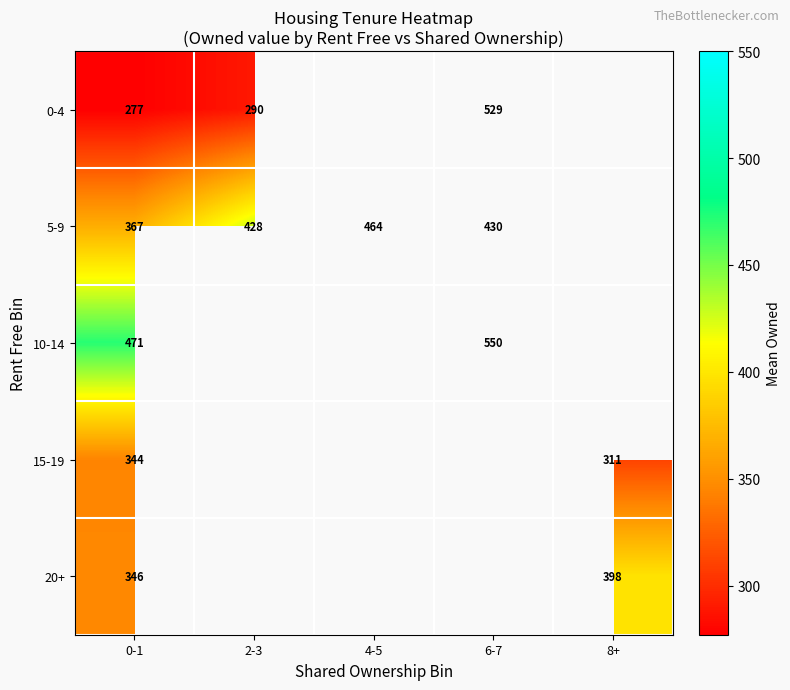

True or false: 5-9 has a value of 144.3 at 0-1.

False